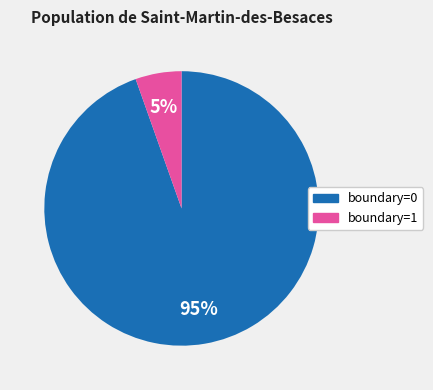

Between boundary=0 and boundary=1, which is larger?

boundary=0